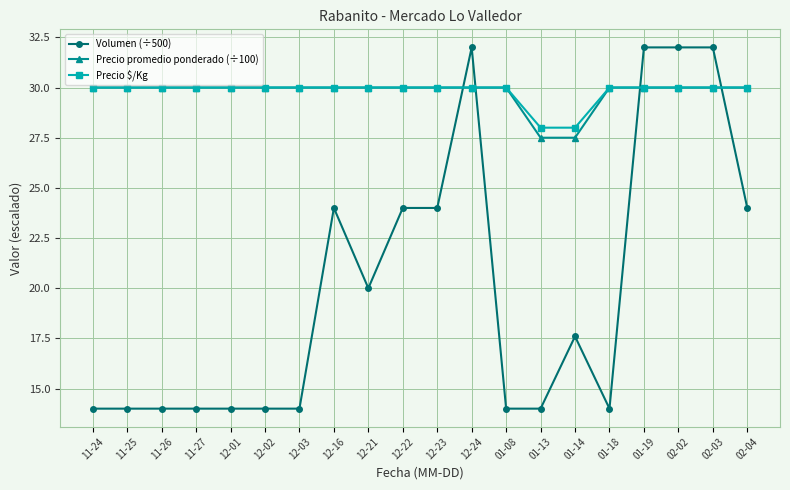

At which label does Volumen (÷500) first exceed 17?

12-16